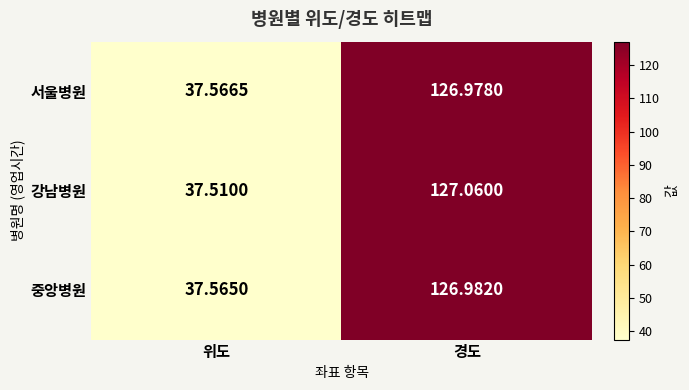

At which label is 강남병원 closest to 82?

위도